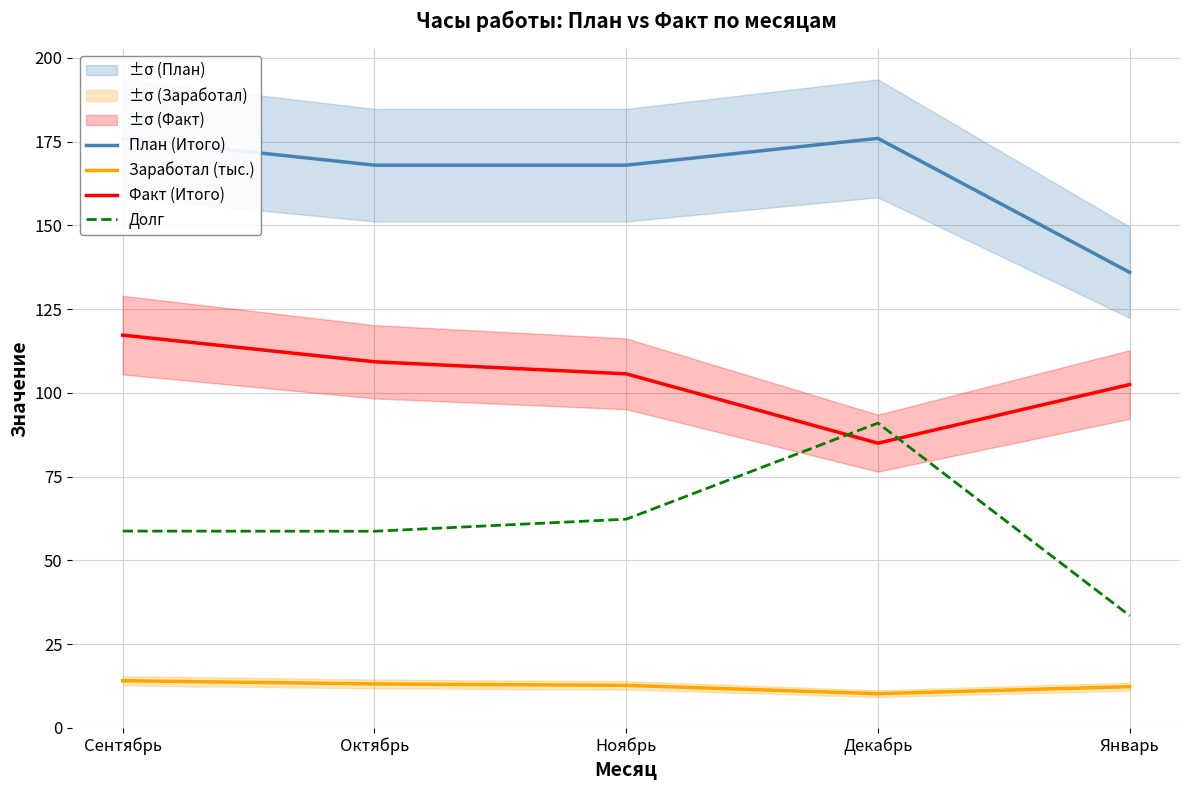

True or false: Заработал (тыс.) has more than 0 points higher than both neighbors.

False